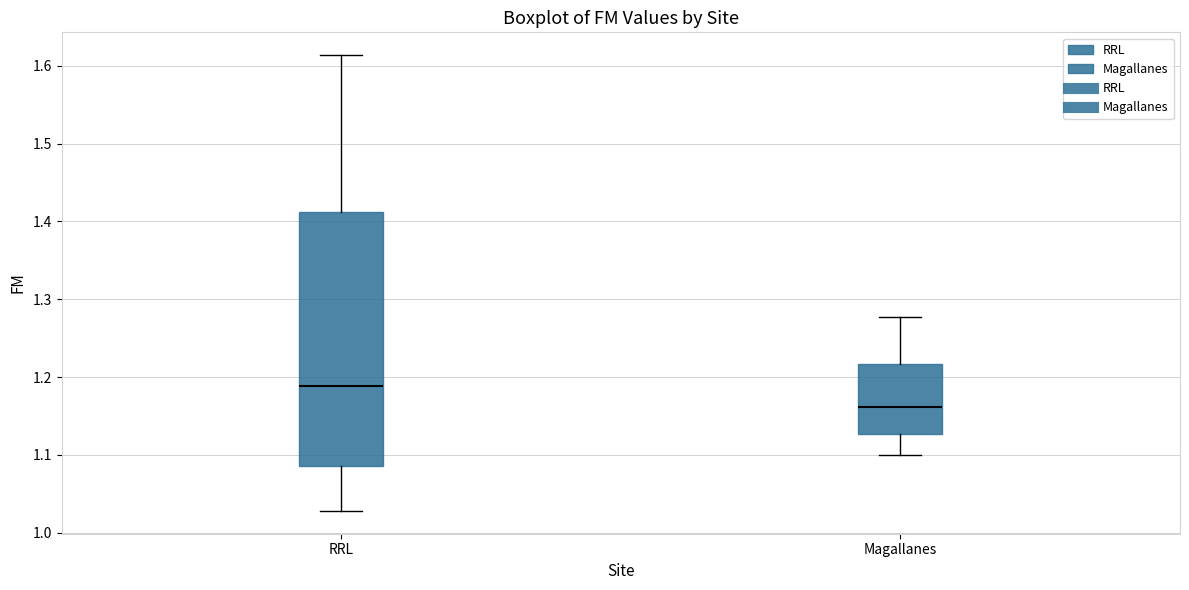

Reading left to right, read every box against the y-axis: the position of its median line, the range the box covers, and the ends of its whiskers. The values are not printed on the chart, so give them approximately, as read against the axis.

RRL: median 1.19, box 1.09 to 1.41, whiskers 1.03 to 1.61
Magallanes: median 1.16, box 1.13 to 1.22, whiskers 1.10 to 1.28